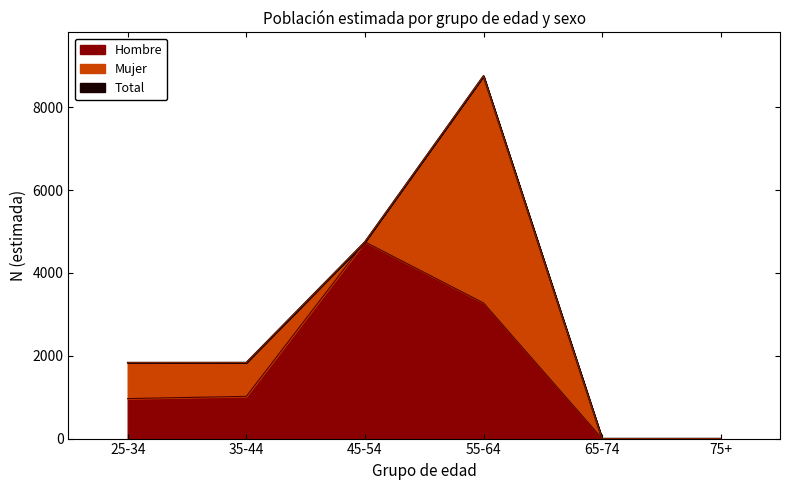

The value of Hombre at 35-44 is 1019. True or false?

True